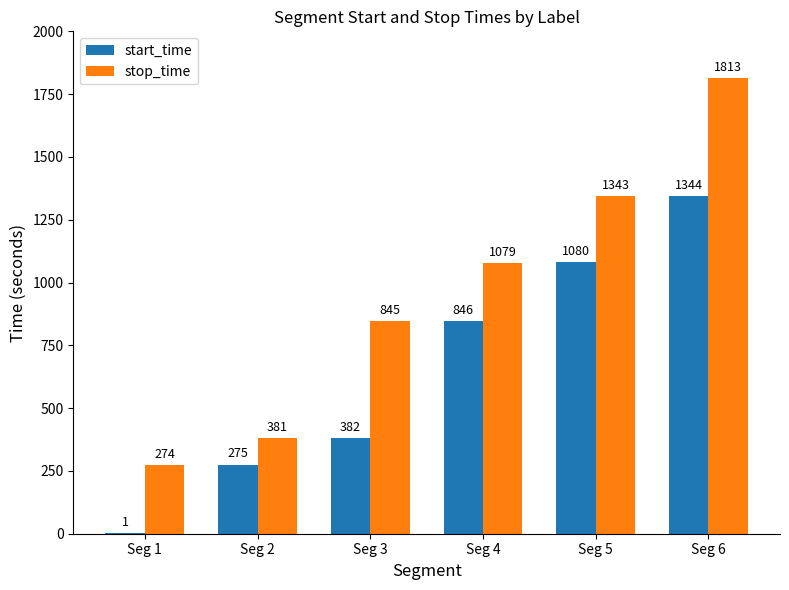

Between Seg 3 and Seg 4, which series saw the biggest shift?

start_time